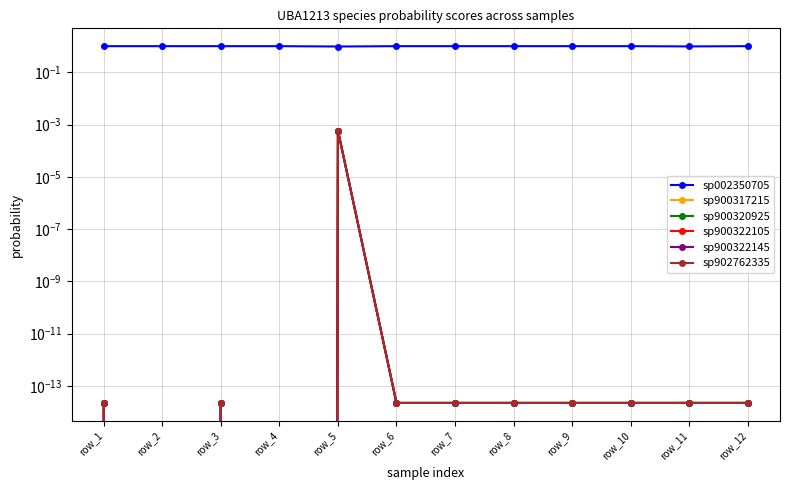

How many lines are shown in the chart?

6